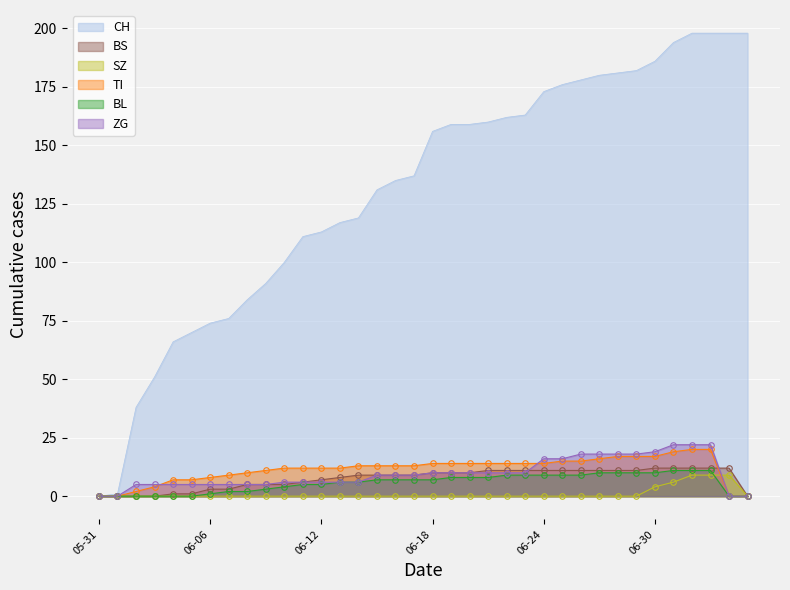

Is it true that CH equals 163 at 2020-06-23?

True